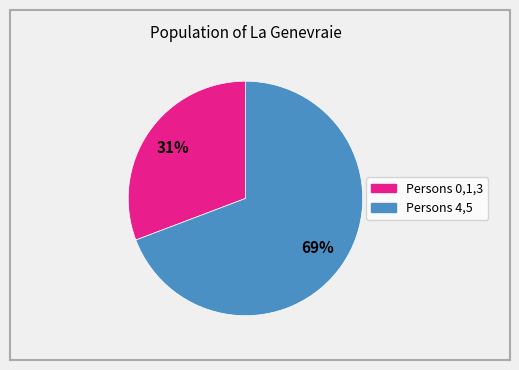

To the nearest percent, what is the difference between the largest and smallest slice percentages?

38%